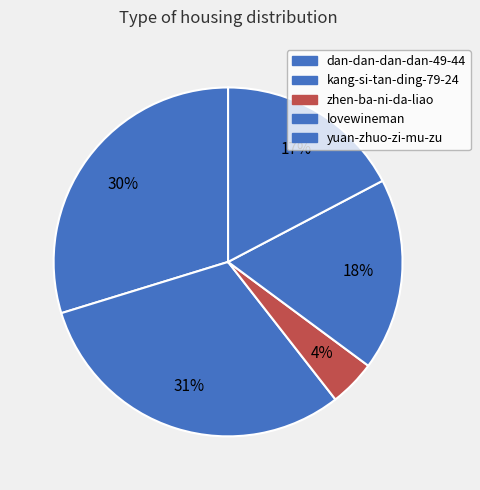

Approximately how many times larger is the value at lovewineman compared to kang-si-tan-ding-79-24?

0.6